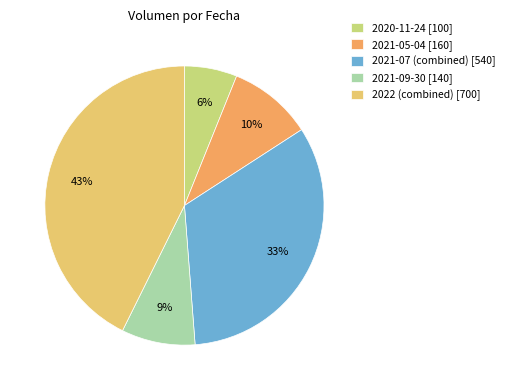

To the nearest percent, what is the difference between the largest and smallest slice percentages?

37%